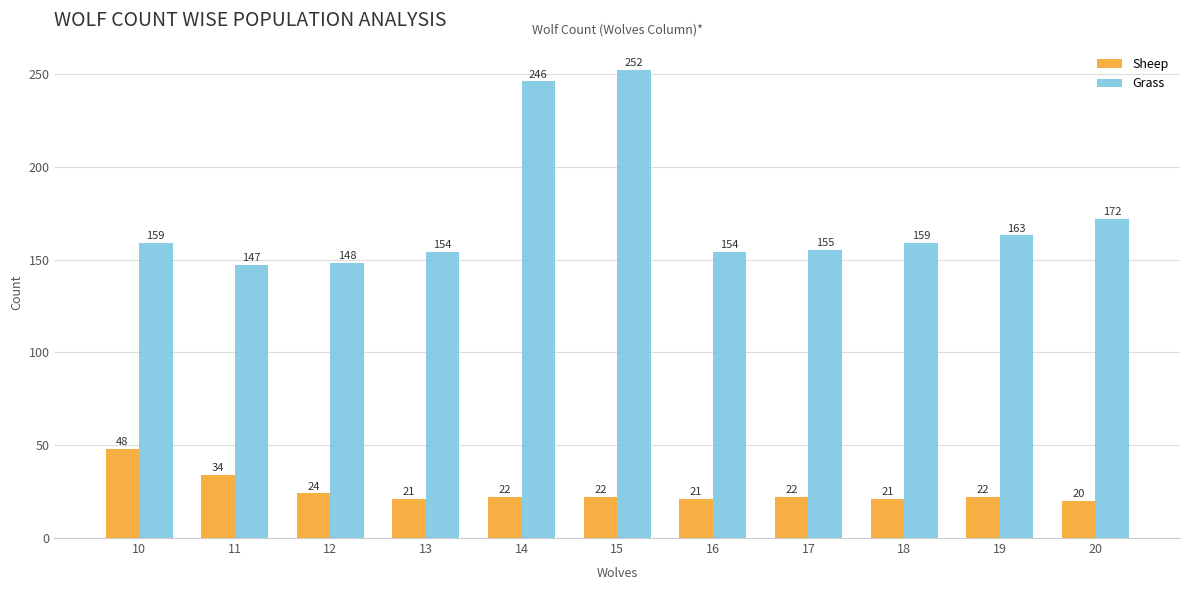

Which series has the widest spread of values?

Grass